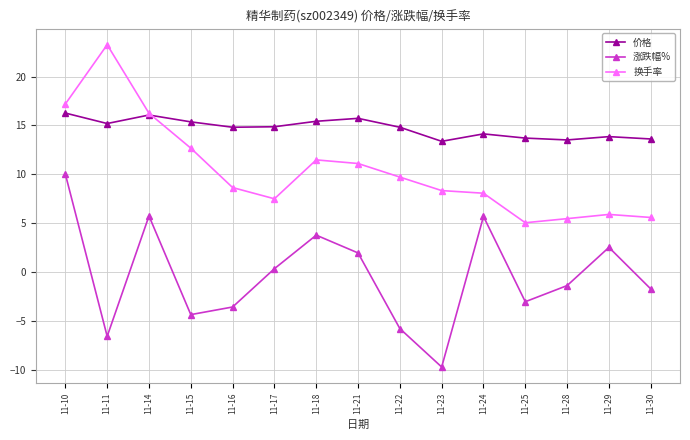

How many values in 涨跌幅% are below zero?

8